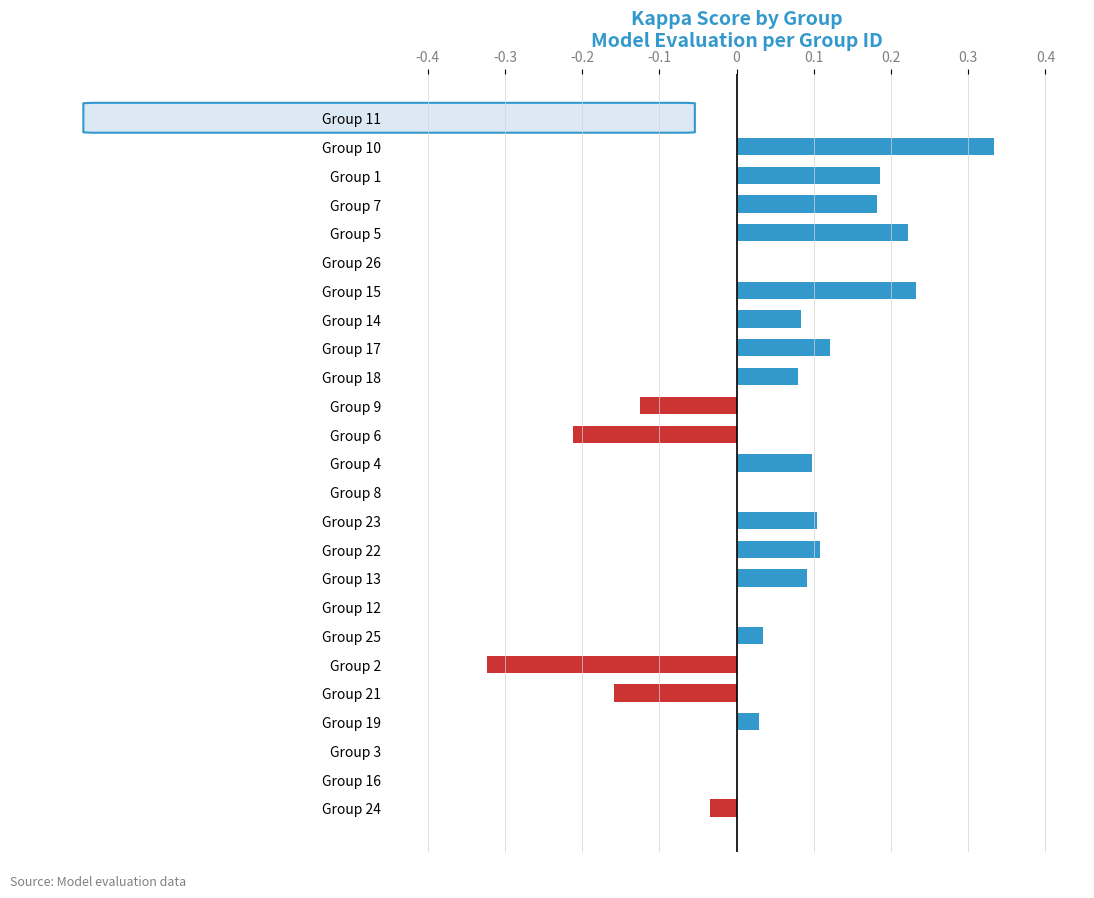

Which category has the highest value across all series?

Group 10